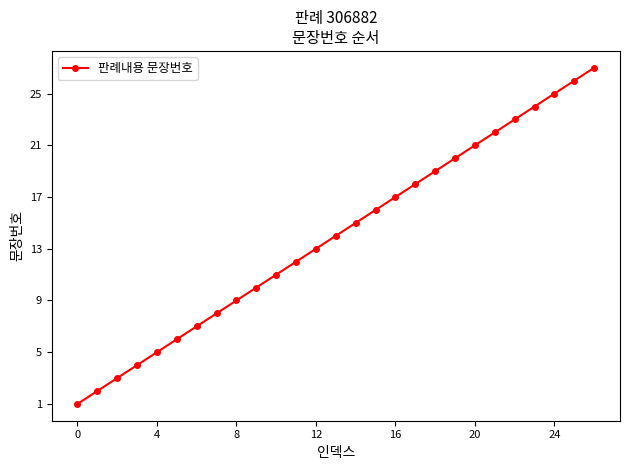

True or false: there are more than 0 points higher than both neighbors.

False